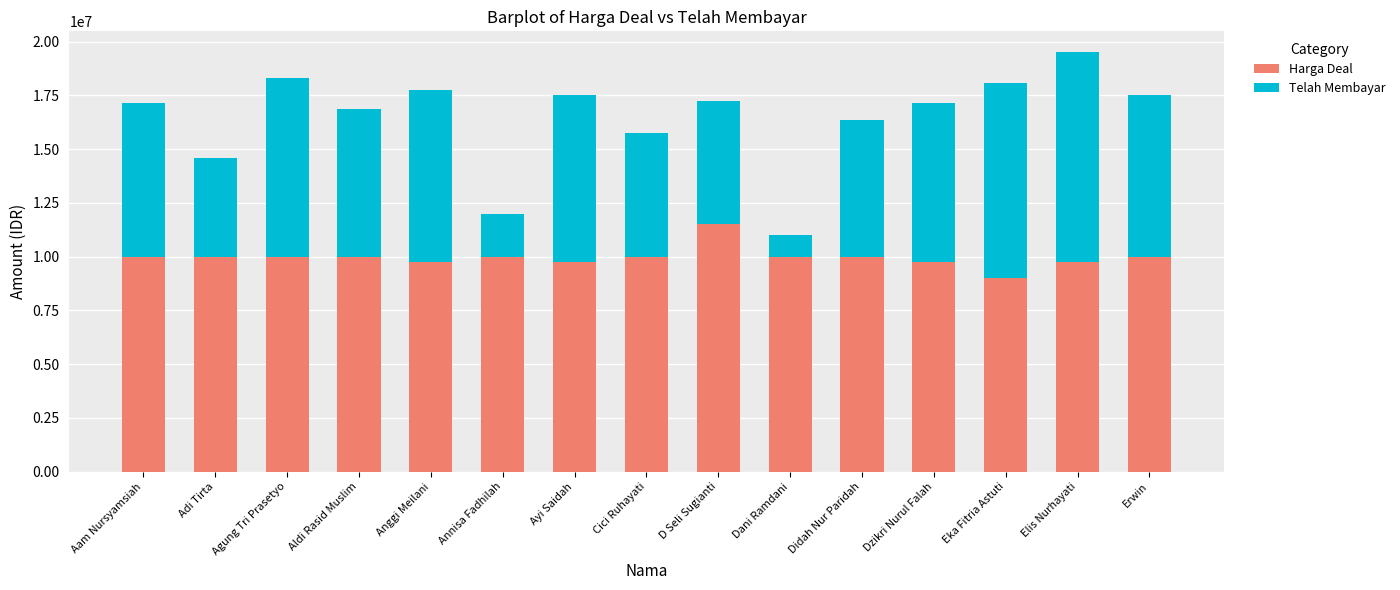

At which category is the sum across all series the highest?

Elis Nurhayati